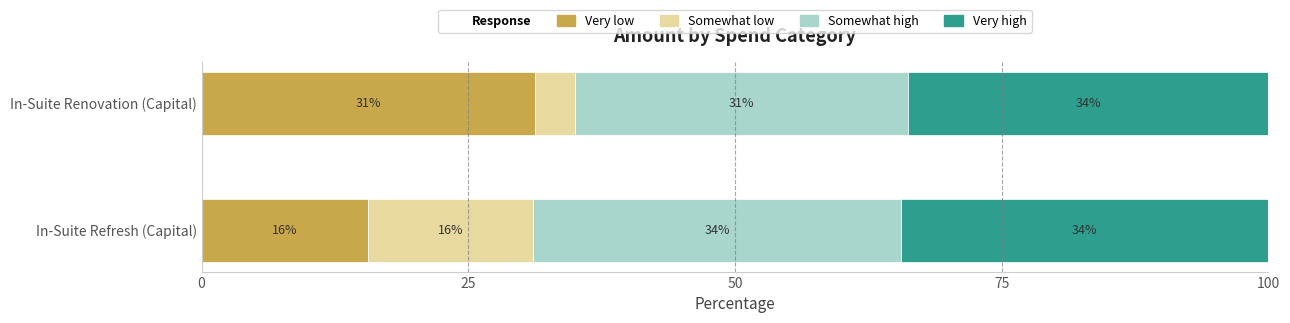

Which series has the largest total across all categories?

Very high